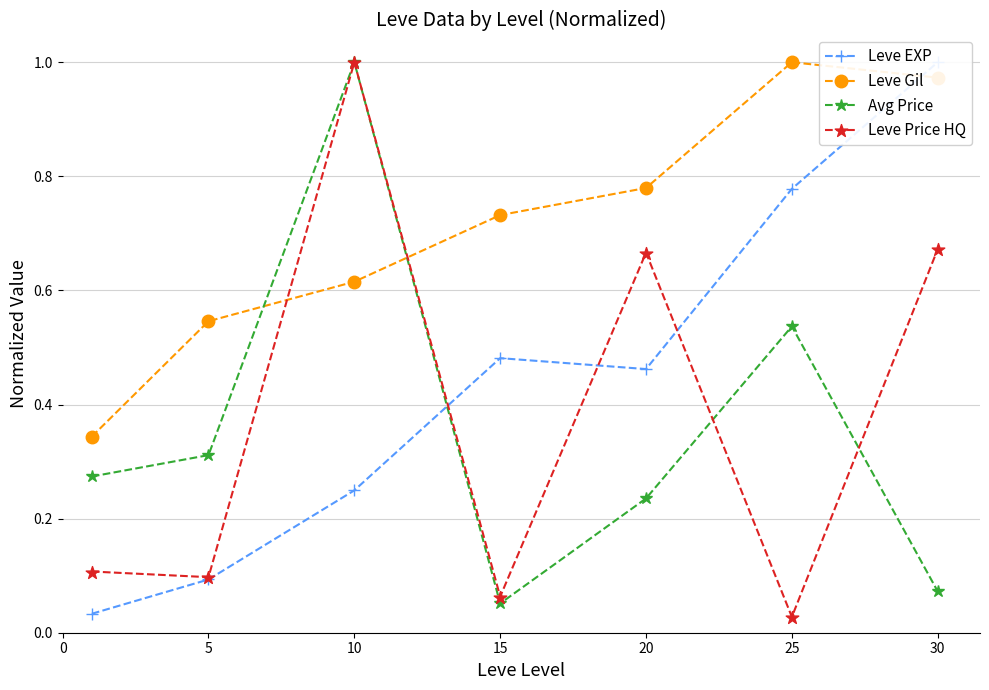

What is the total value across all series at 25?

2.3